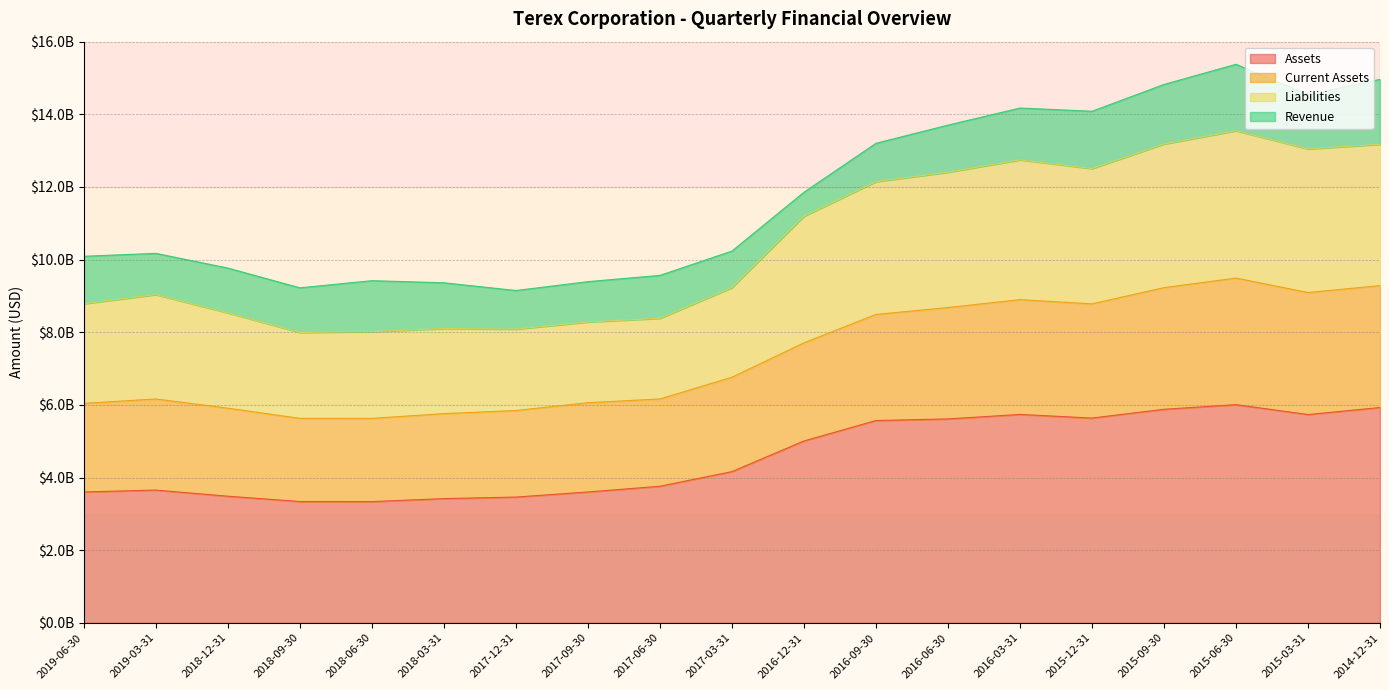

How many interior local peaks does the Current Assets series have?

4